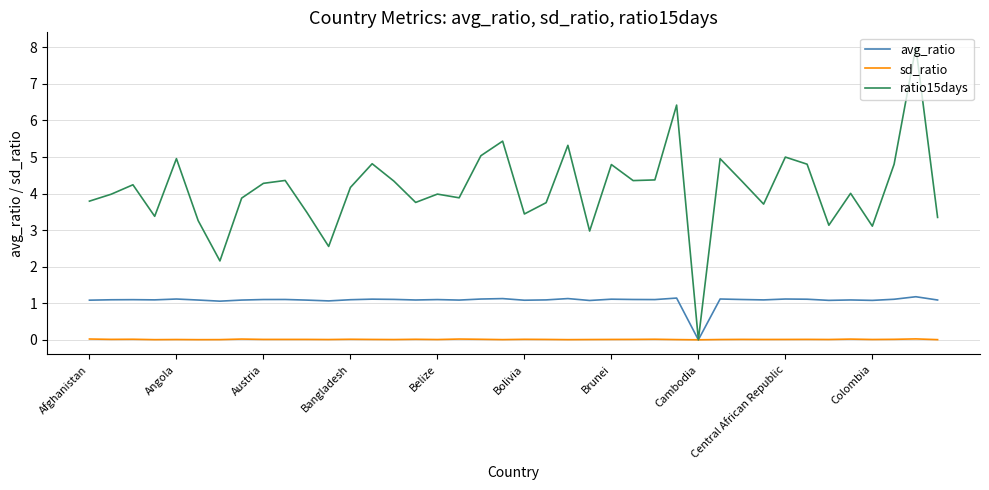

Which series has the widest spread of values?

ratio15days